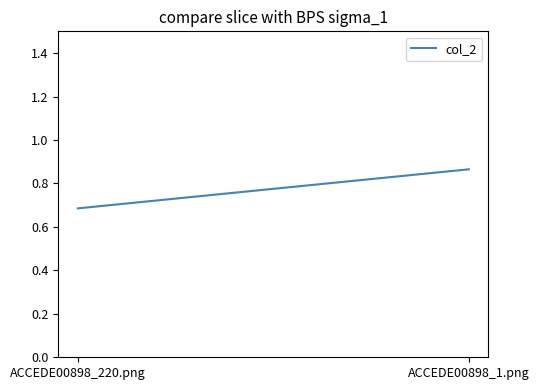

What is the maximum value shown in the chart?

0.9